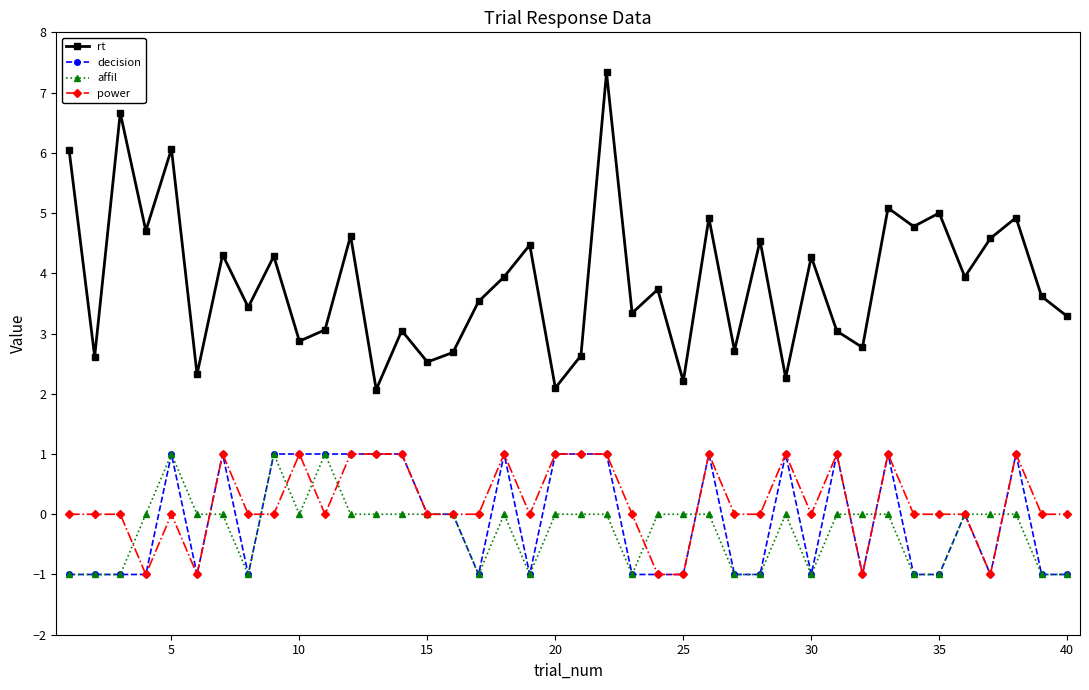

Which series has the largest total across all categories?

rt